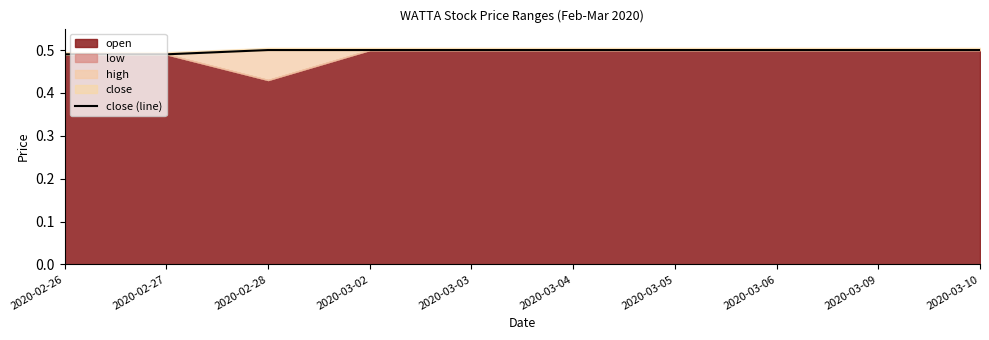

The value at 2020-03-02 is 0.5. True or false?

True